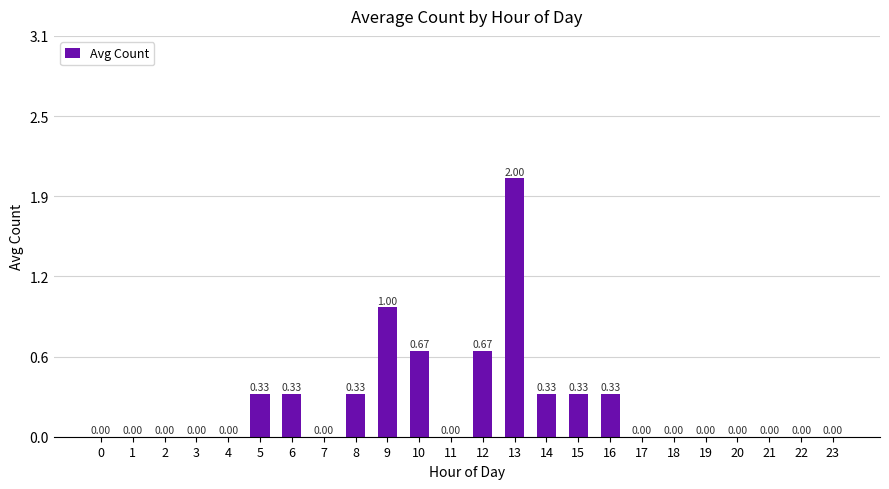

Where is the data nearest to the value 1?

9